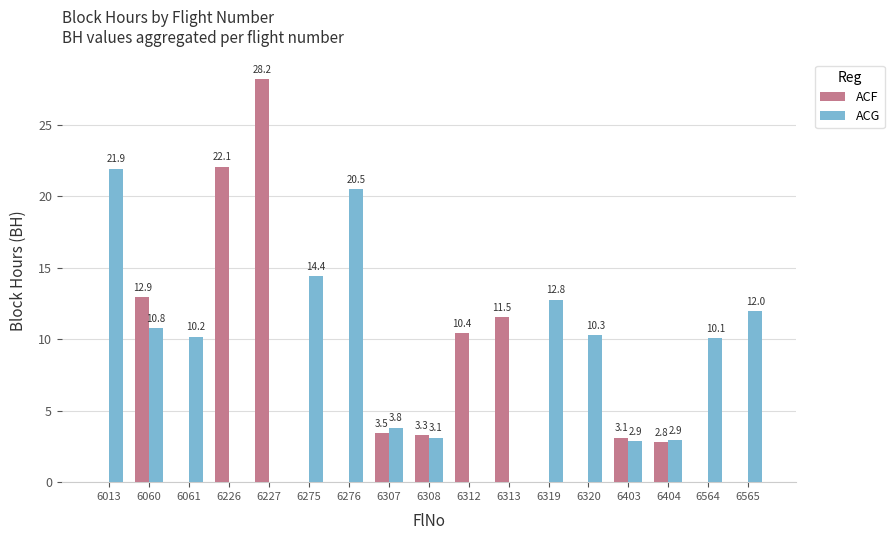

What is the sum of all ACF values?

97.8